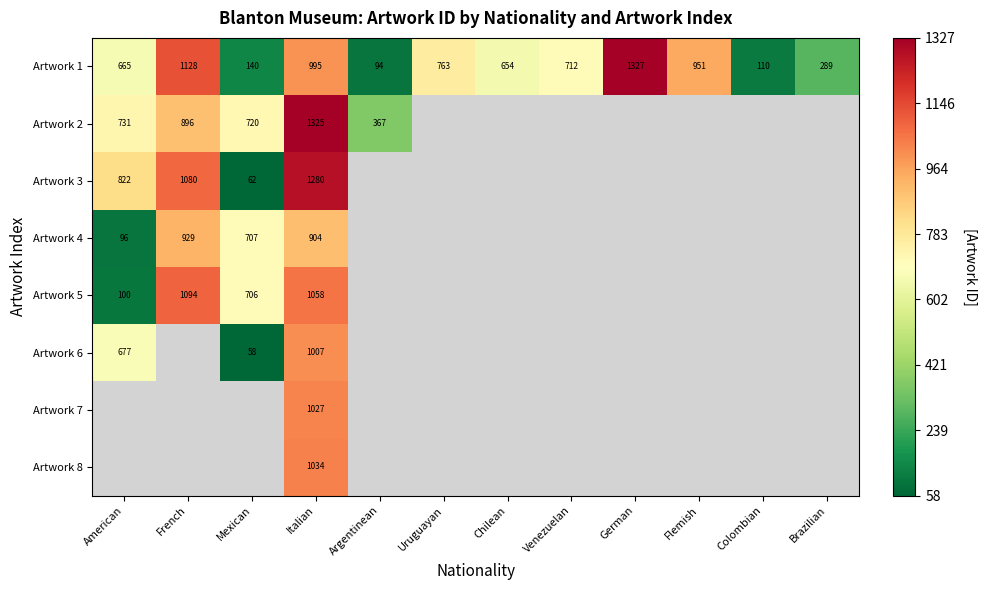

What is the difference between the second highest and minimum values in the Artwork 1 series?

1034